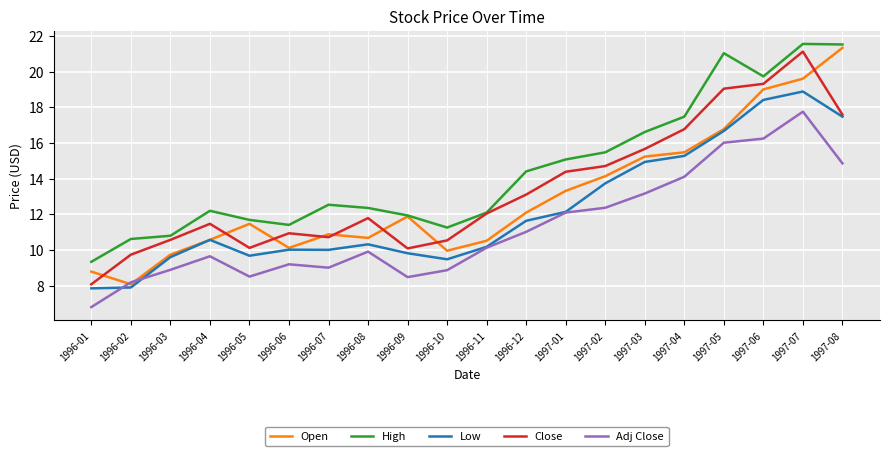

The value of High at 1996-01 is 9.3. True or false?

True